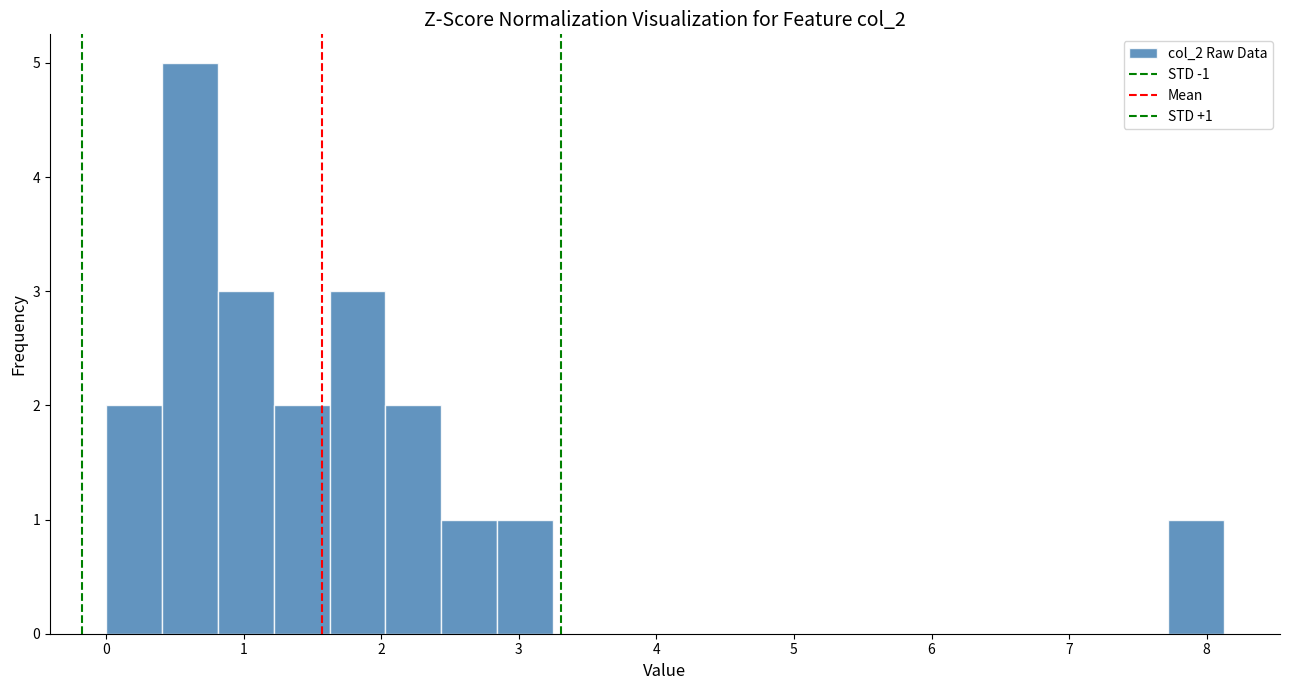

Over which range of the x-axis is the bar tallest?

0.4 to 0.8